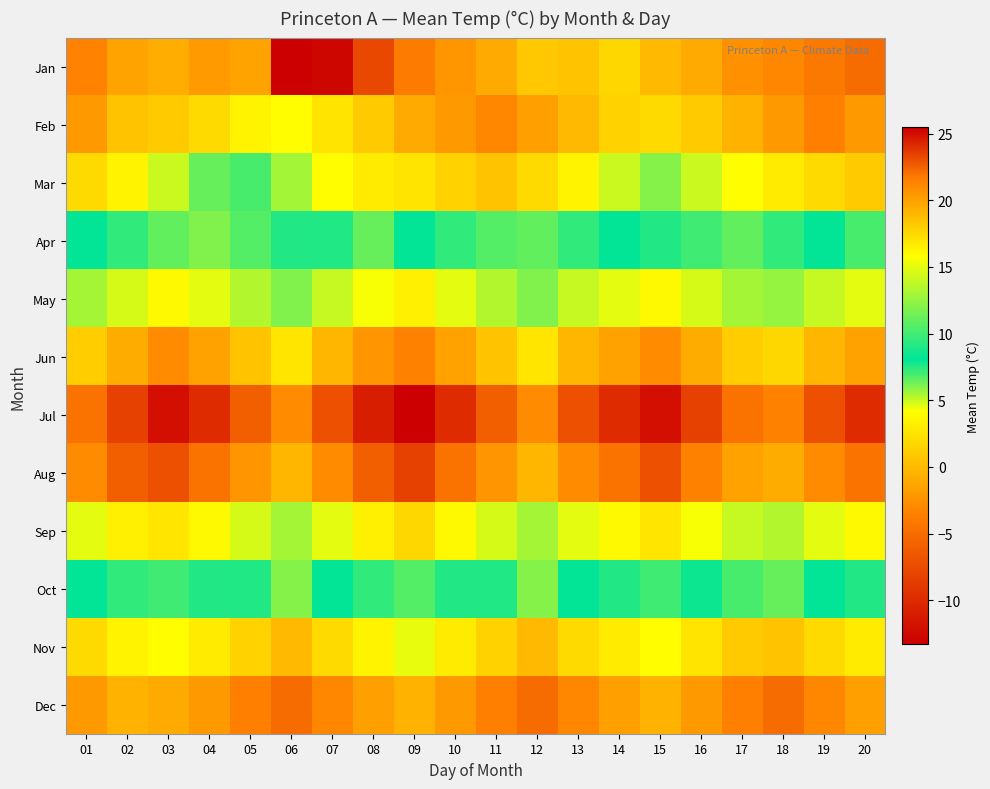

Reading left to right, extract all data points from this chart.

Jan: 01=-3.3	02=-1.4	03=-0.8	04=-1.8	05=-1.4	06=-13.3	07=-12.8	08=-7.7	09=-3.8	10=-2.2	11=-1.0	12=0.9	13=0.6	14=1.8	15=0.0	16=-1.0	17=-2.5	18=-3.0	19=-4.0	20=-5.0
Feb: 01=-2.0	02=0.5	03=1.0	04=2.0	05=3.5	06=4.0	07=2.5	08=1.0	09=-1.0	10=-2.0	11=-3.0	12=-1.5	13=0.0	14=1.5	15=2.0	16=1.0	17=-0.5	18=-2.0	19=-3.5	20=-2.0
Mar: 01=2.0	02=3.5	03=5.0	04=6.5	05=7.0	06=5.5	07=4.0	08=3.0	09=2.5	10=1.5	11=0.5	12=2.0	13=3.5	14=5.0	15=6.0	16=5.0	17=4.0	18=3.0	19=2.0	20=1.0
Apr: 01=8.0	02=9.5	03=11.0	04=12.0	05=10.5	06=9.0	07=7.5	08=6.5	09=8.0	10=9.5	11=10.5	12=11.0	13=9.5	14=8.0	15=9.0	16=10.0	17=11.0	18=9.5	19=8.0	20=7.0
May: 01=13.0	02=14.5	03=16.0	04=15.0	05=13.5	06=12.0	07=14.0	08=15.5	09=16.5	10=15.0	11=13.5	12=12.0	13=14.0	14=15.0	15=16.0	16=14.5	17=13.0	18=12.5	19=14.0	20=15.0
Jun: 01=18.0	02=19.5	03=21.0	04=20.0	05=18.5	06=17.0	07=19.0	08=20.5	09=21.5	10=20.0	11=18.5	12=17.0	13=19.0	14=20.0	15=21.0	16=19.5	17=18.0	18=17.5	19=19.0	20=20.0
Jul: 01=22.0	02=23.5	03=25.0	04=24.0	05=22.5	06=21.0	07=23.0	08=24.5	09=25.5	10=24.0	11=22.5	12=21.0	13=23.0	14=24.0	15=25.0	16=23.5	17=22.0	18=21.5	19=23.0	20=24.0
Aug: 01=21.0	02=22.5	03=23.0	04=22.0	05=20.5	06=19.0	07=21.0	08=22.5	09=23.5	10=22.0	11=20.5	12=19.0	13=21.0	14=22.0	15=23.0	16=21.5	17=20.0	18=19.5	19=21.0	20=22.0
Sep: 01=15.0	02=16.5	03=17.0	04=16.0	05=14.5	06=13.0	07=15.0	08=16.5	09=17.5	10=16.0	11=14.5	12=13.0	13=15.0	14=16.0	15=17.0	16=15.5	17=14.0	18=13.5	19=15.0	20=16.0
Oct: 01=8.0	02=9.5	03=10.0	04=9.0	05=7.5	06=6.0	07=8.0	08=9.5	09=10.5	10=9.0	11=7.5	12=6.0	13=8.0	14=9.0	15=10.0	16=8.5	17=7.0	18=6.5	19=8.0	20=9.0
Nov: 01=2.0	02=3.5	03=4.0	04=3.0	05=1.5	06=0.0	07=2.0	08=3.5	09=4.5	10=3.0	11=1.5	12=0.0	13=2.0	14=3.0	15=4.0	16=2.5	17=1.0	18=0.5	19=2.0	20=3.0
Dec: 01=-2.0	02=-0.5	03=-1.0	04=-2.0	05=-3.5	06=-5.0	07=-3.0	08=-1.5	09=-0.5	10=-2.0	11=-3.5	12=-5.0	13=-3.0	14=-1.5	15=-0.5	16=-2.0	17=-3.5	18=-5.0	19=-3.0	20=-1.5